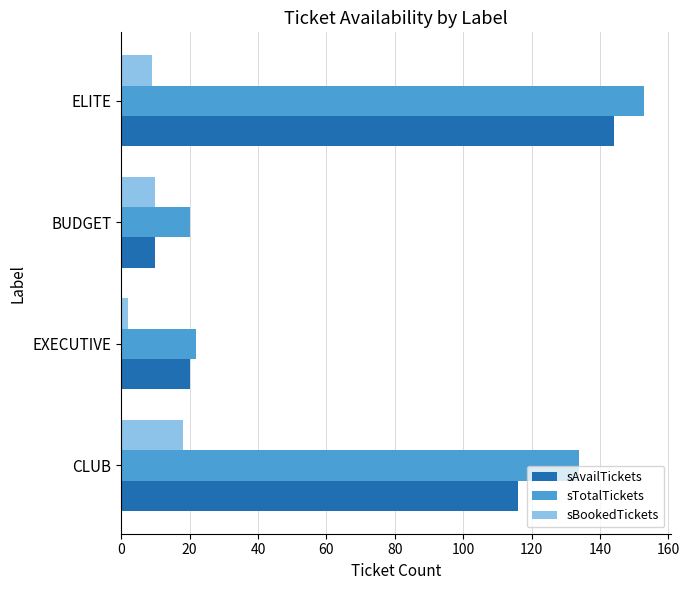

The sTotalTickets series shows 153 at ELITE. True or false?

True